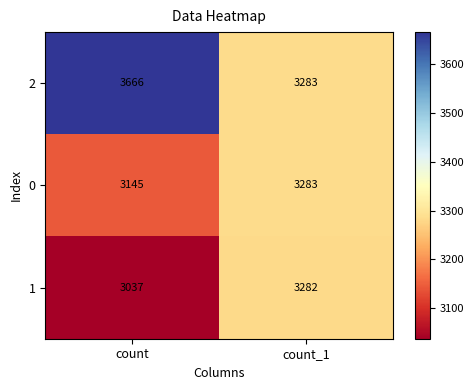

Which category has the lowest value in the 0 series?

count